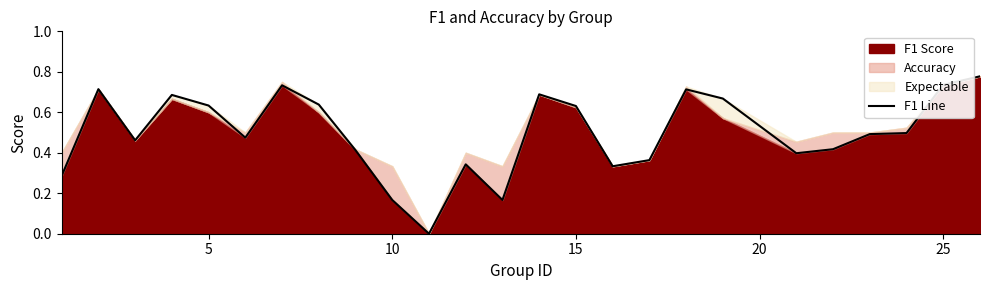

Is it true that the value at 18 is 1.0?

False